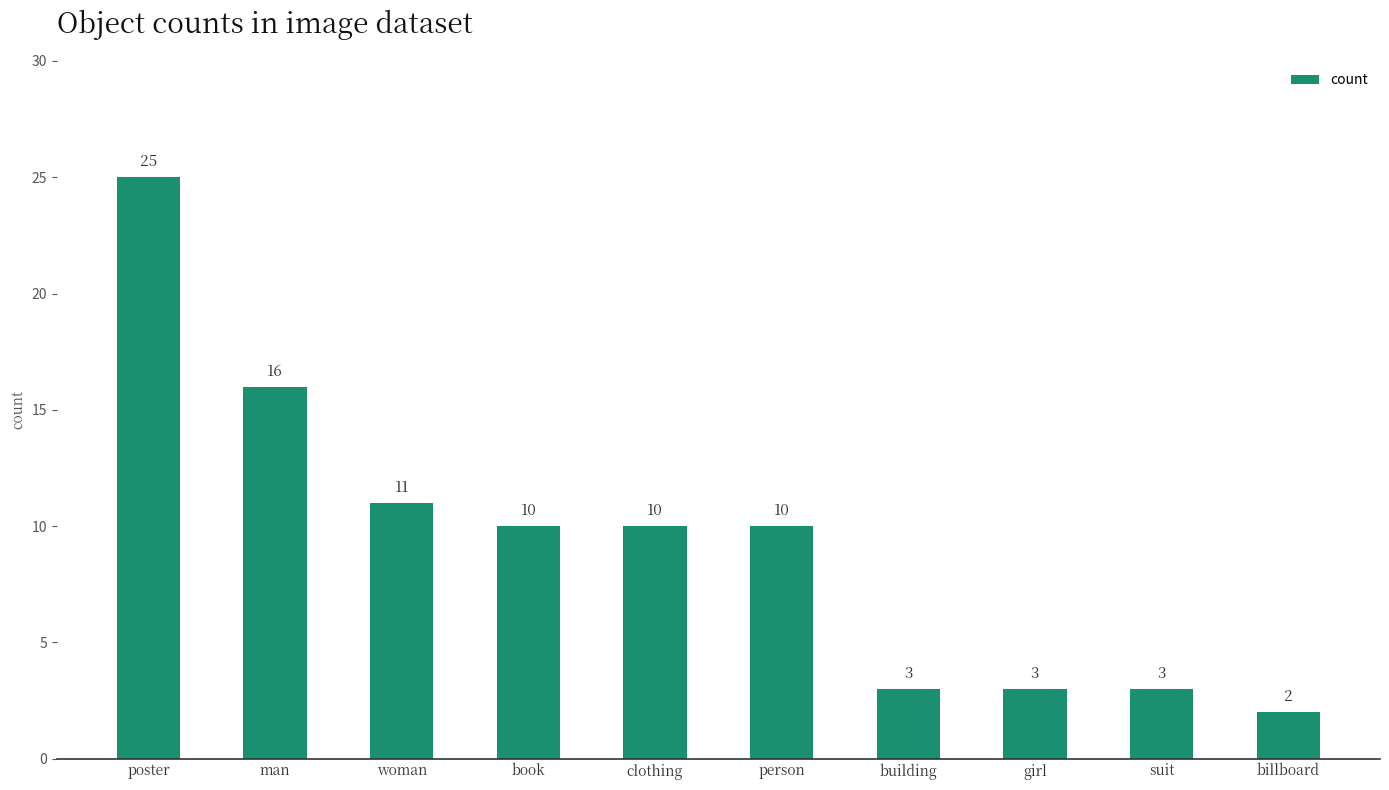

Reading left to right, list all the values displayed in this chart.

25	16	11	10	10	10	3	3	3	2